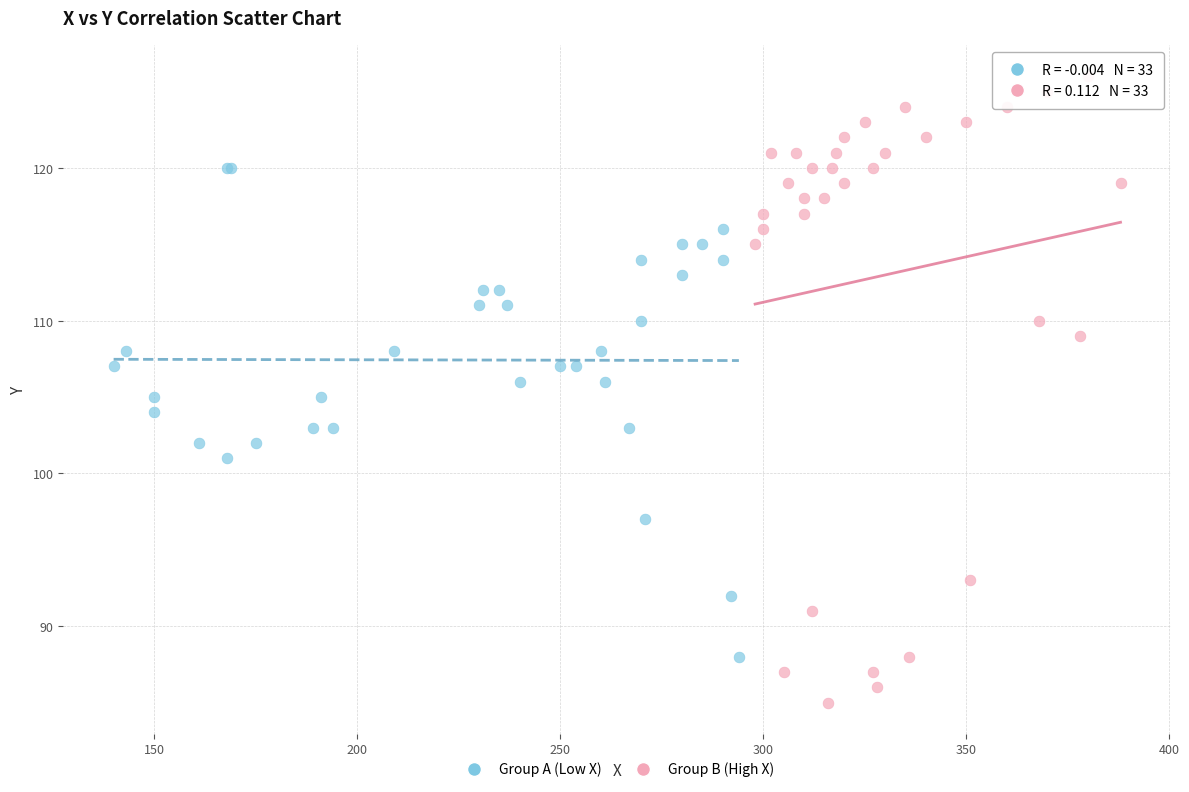

Which series reaches the minimum Y coordinate?

Group B (High X)